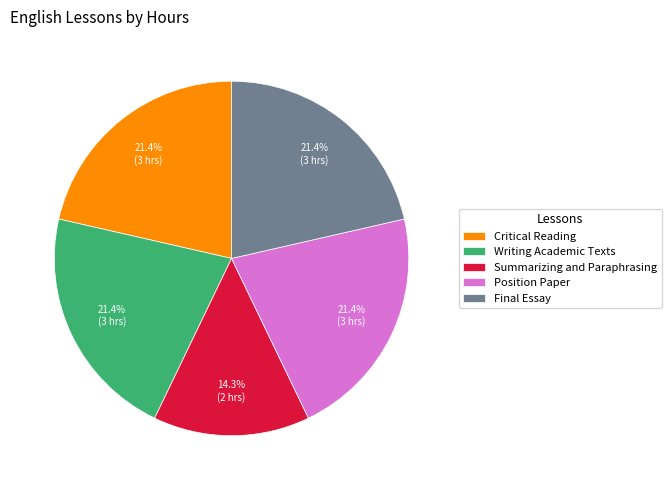

Is there any slice that represents more than half of the pie?

No